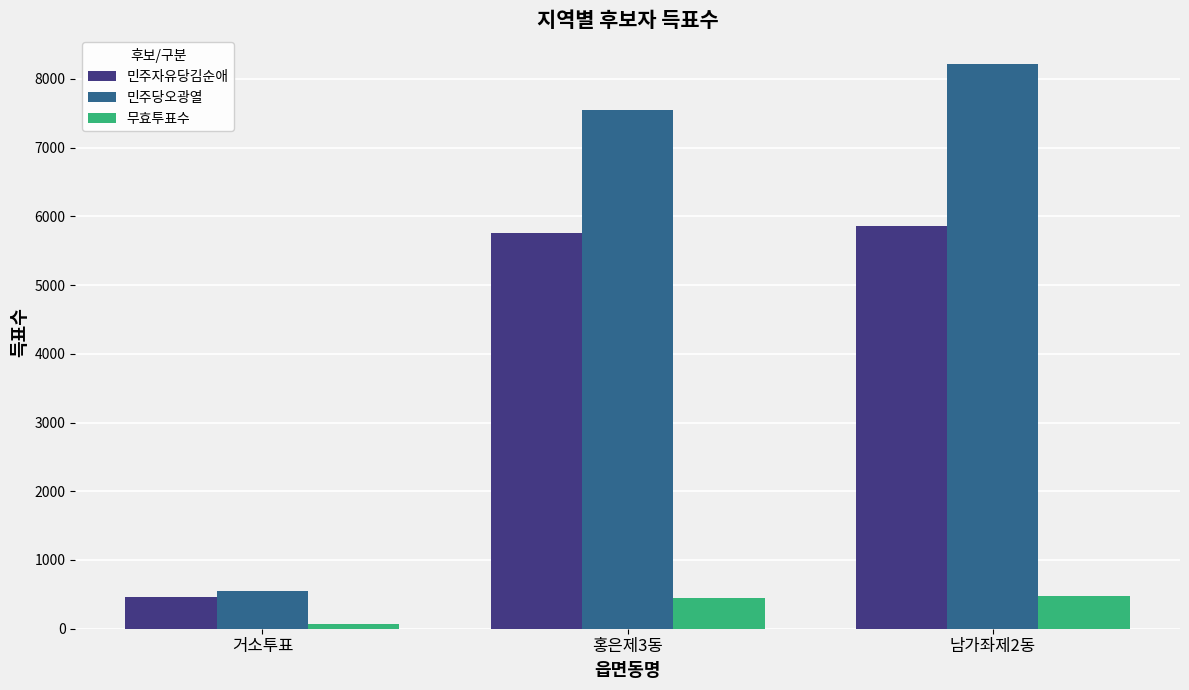

True or false: 민주자유당김순애 has a value of 8958 at 남가좌제2동.

False